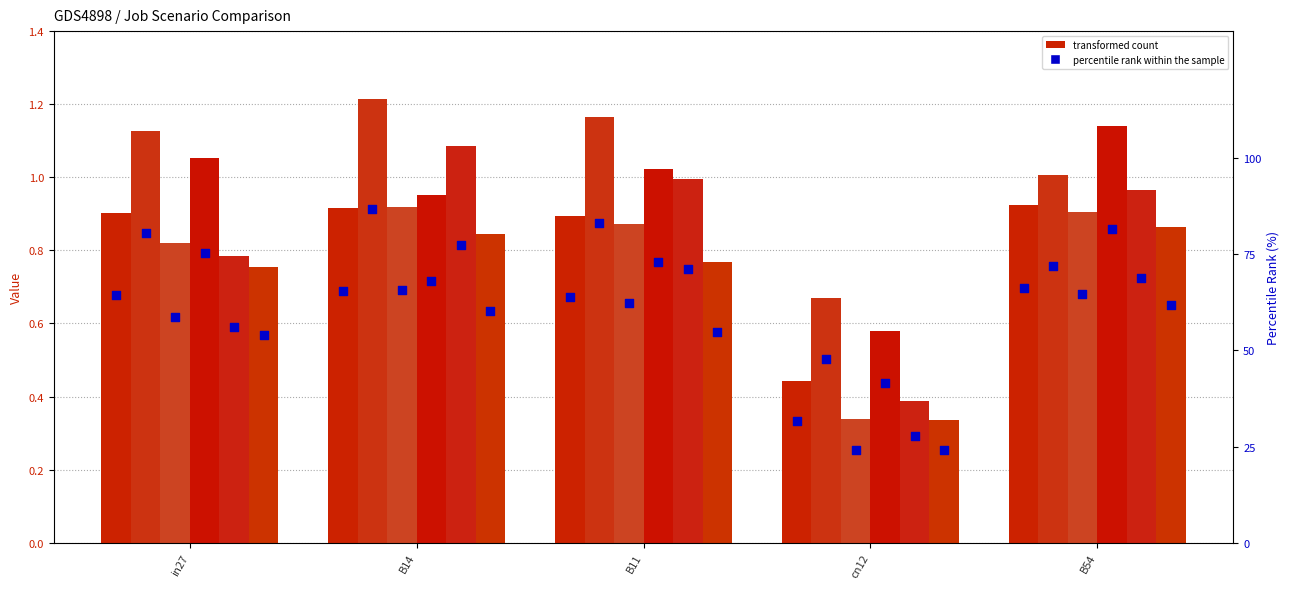

Is the value of job287_scenario3_546 at B11 greater than the value of job291_scenario0_556 at B11?

Yes